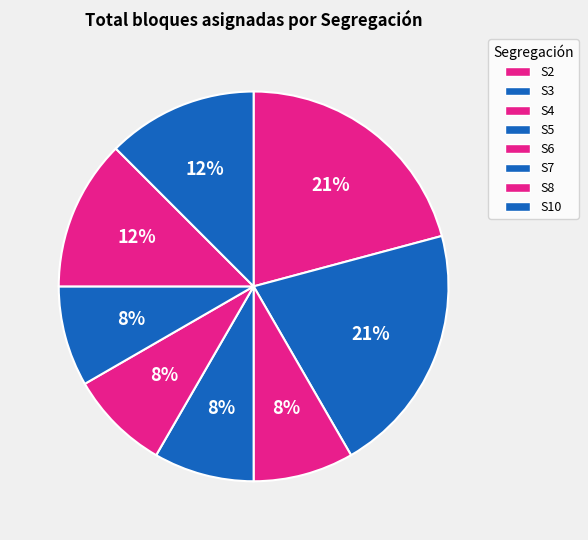

The S6 slice represents 1% of the pie. True or false?

False